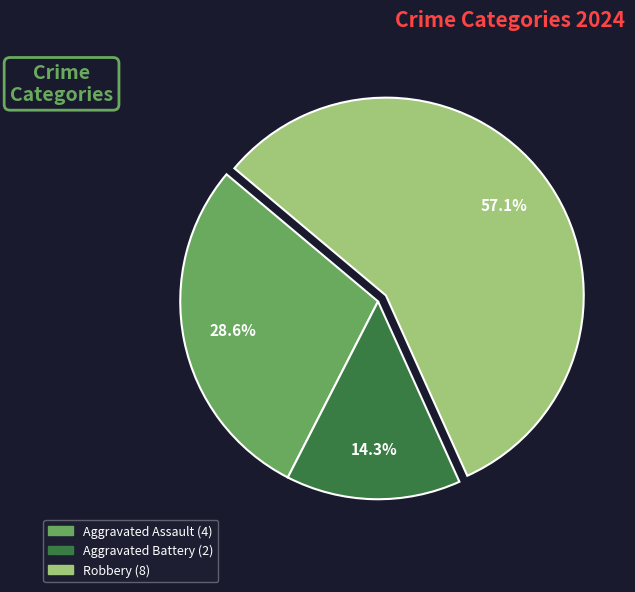

What percentage is NOT represented by Aggravated Assault?

71.4%